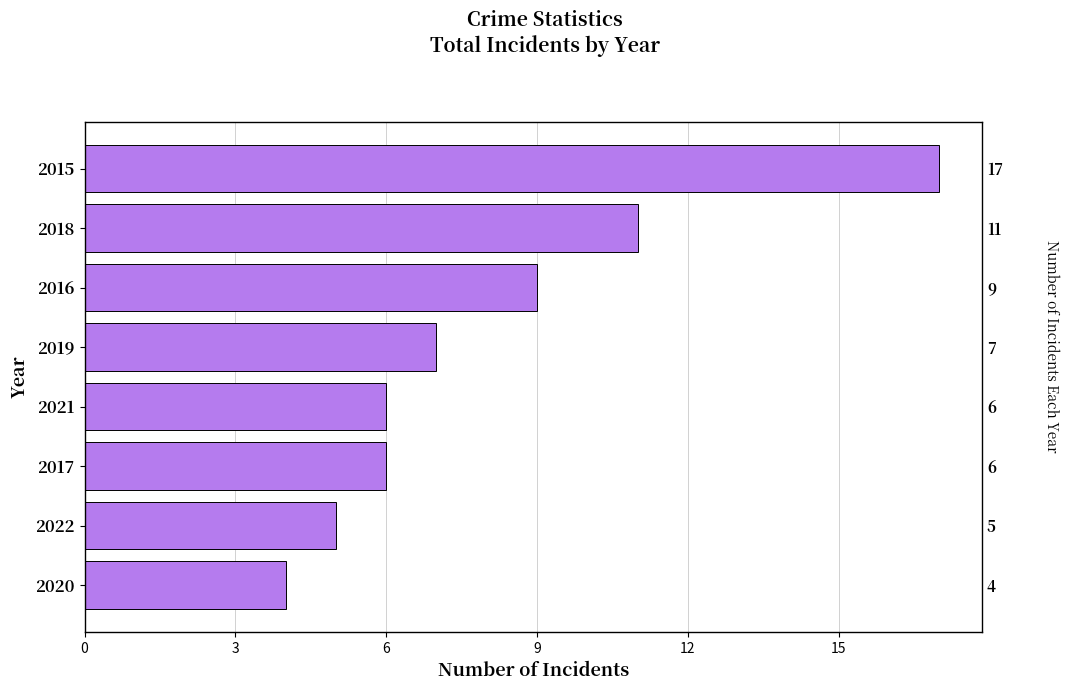

What is the smallest value displayed?

4